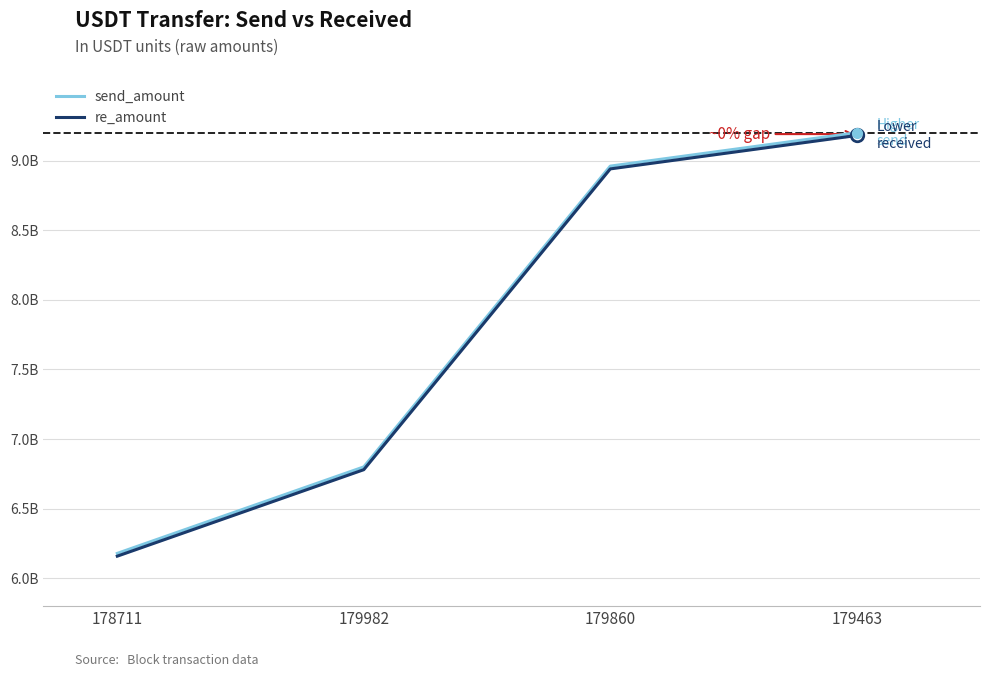

What is the approximate value of re_amount at 179982, to the nearest 50?

6780000000